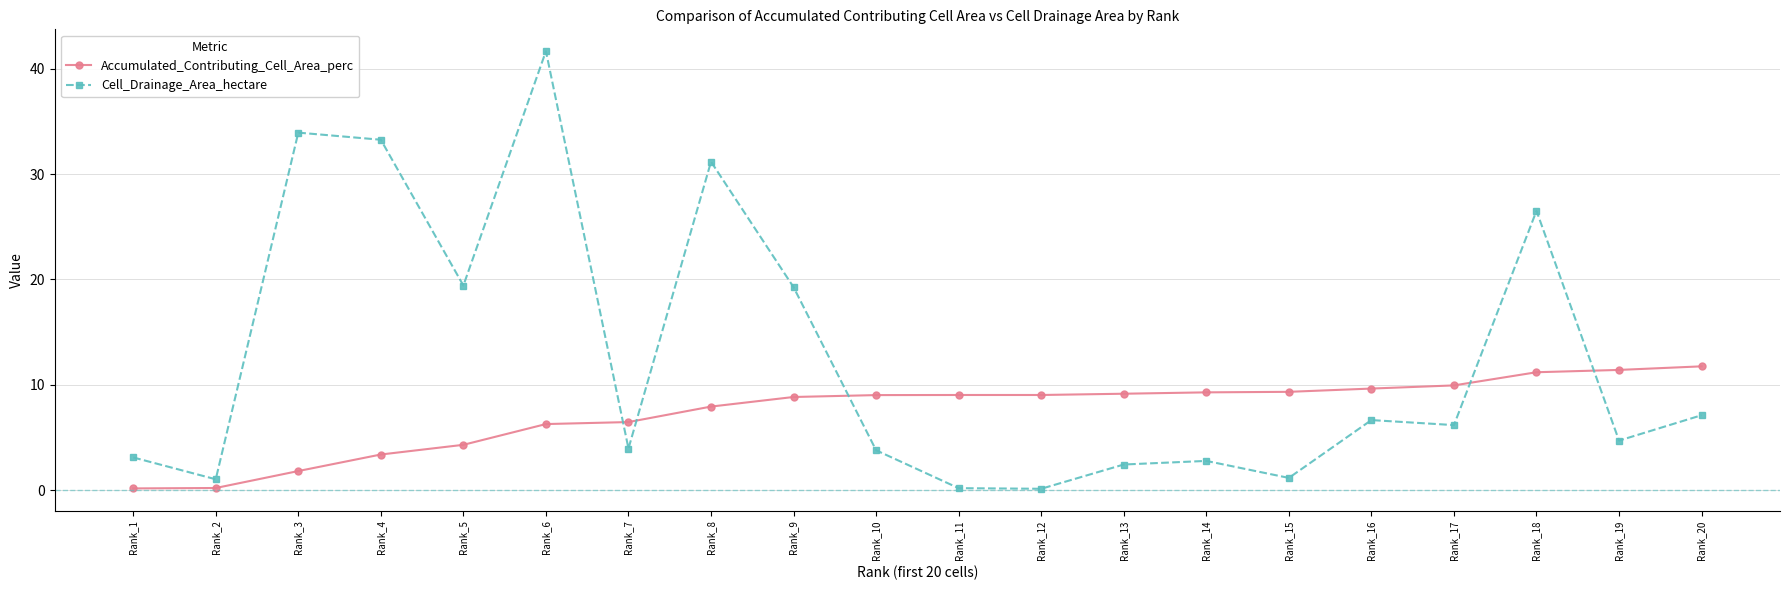

What is the difference between the Accumulated_Contributing_Cell_Area_perc values at Rank_16 and Rank_9?

0.8